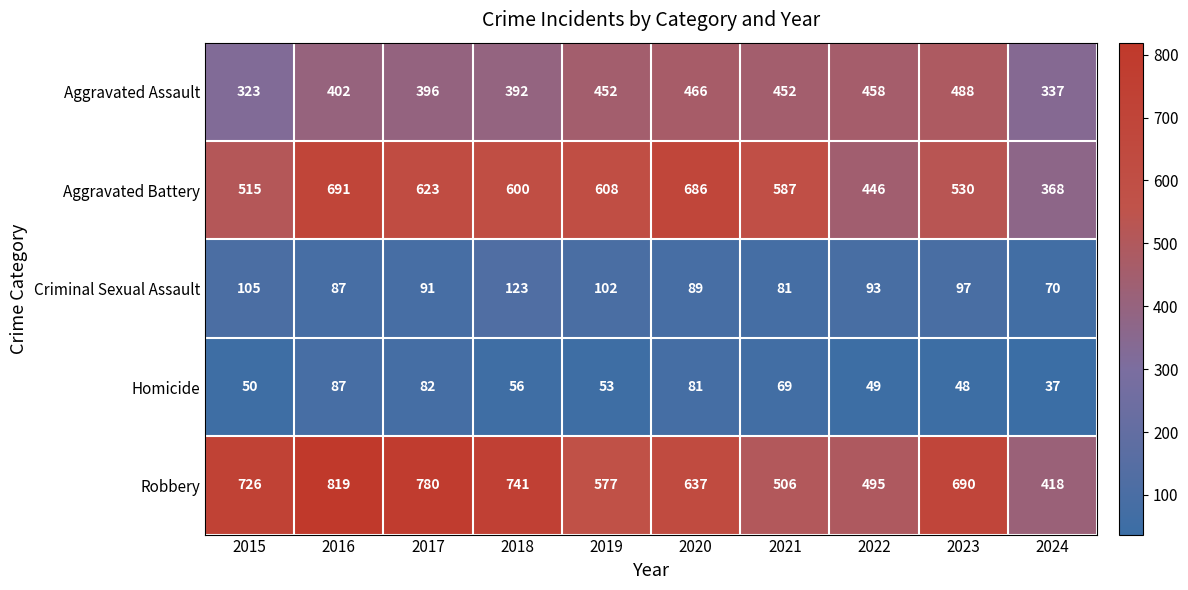

What is the spread (max minus min) of values at 2017?

698